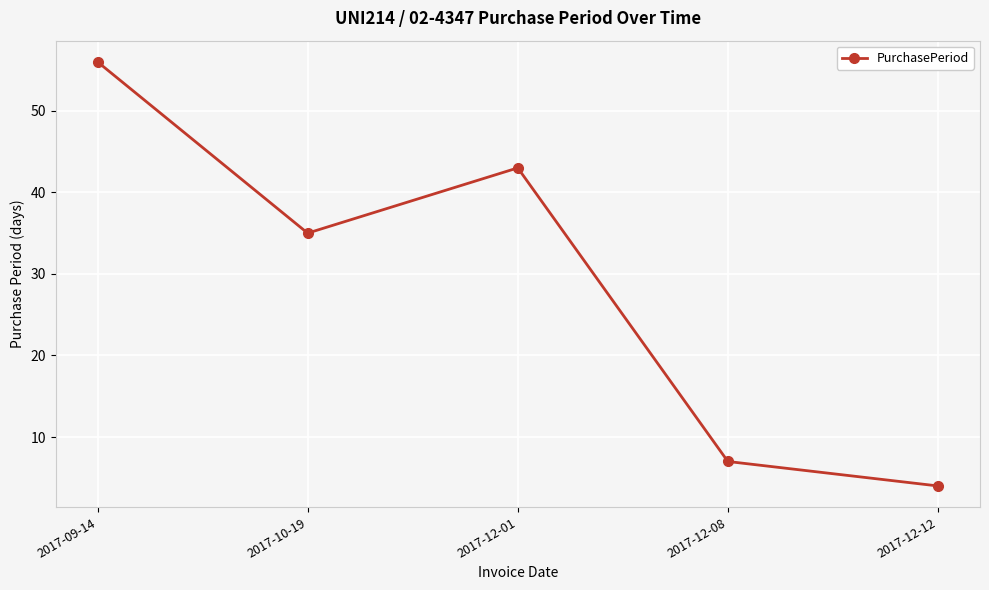

What value does the data have at 2017-10-19, to the nearest 10?

40